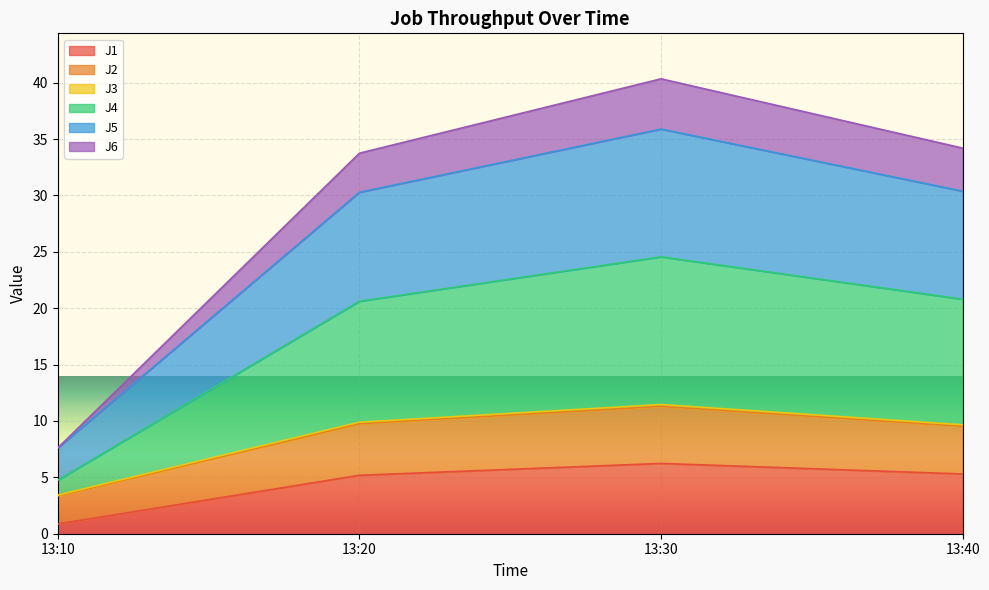

Between 13:40 and 13:30, which is larger?

13:30